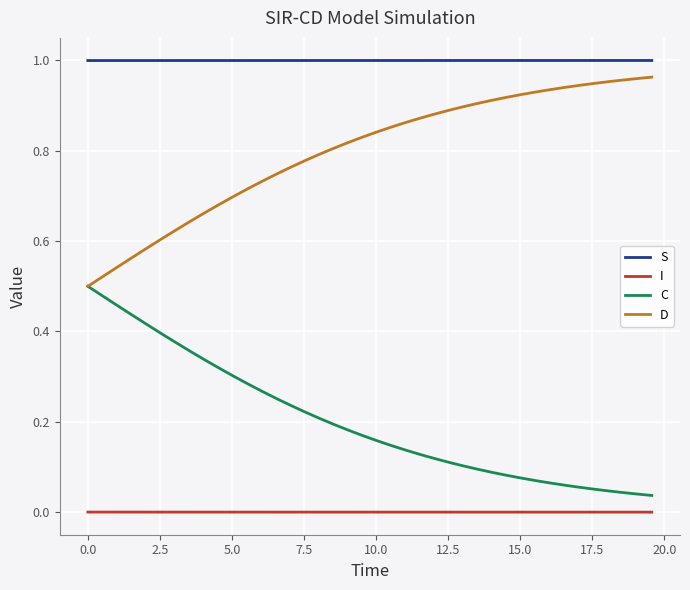

Rank the series by their average value, from lowest to highest.

I, C, D, S